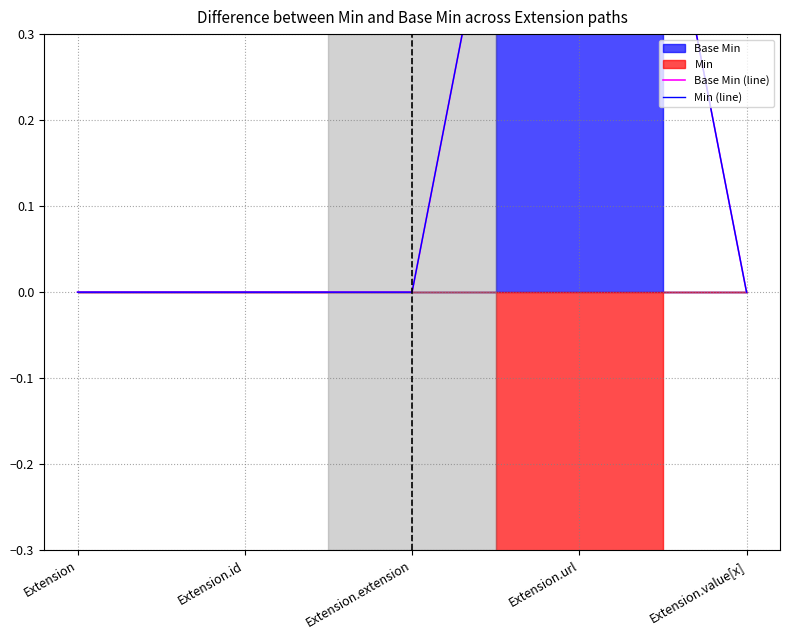

What is the sum of the Min (line) values at Extension.url and Extension.value[x]?

1